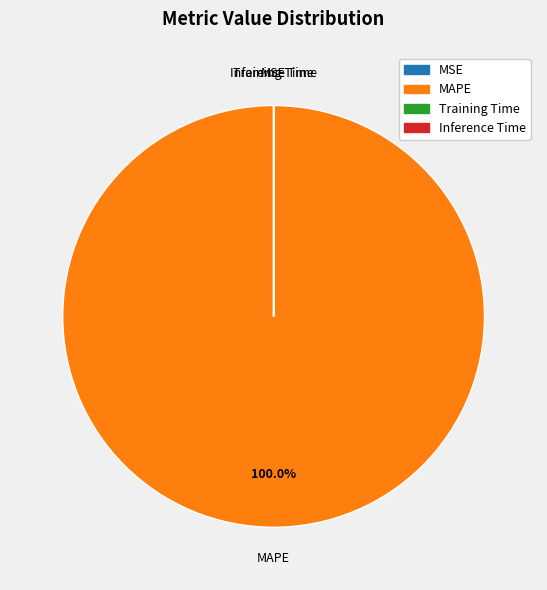

Which slice represents more than half of the pie?

MAPE